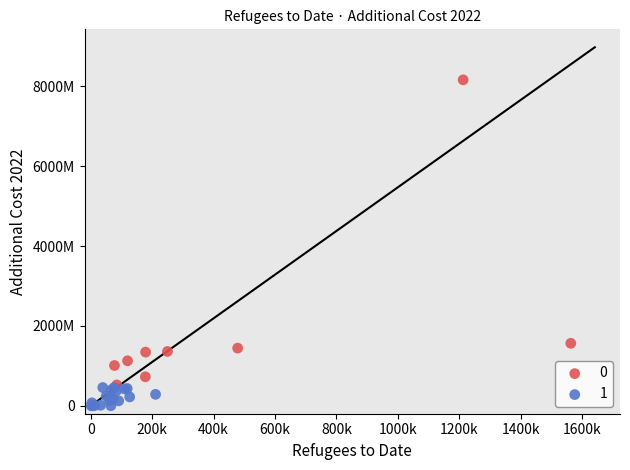

What are all the series names shown in the legend?

0, 1